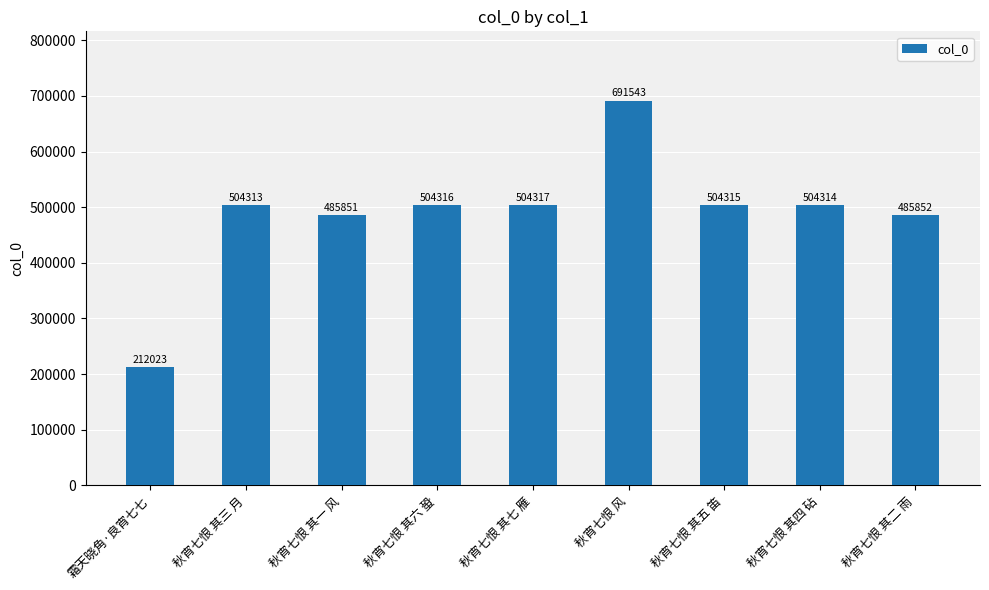

What is the average value?

488538